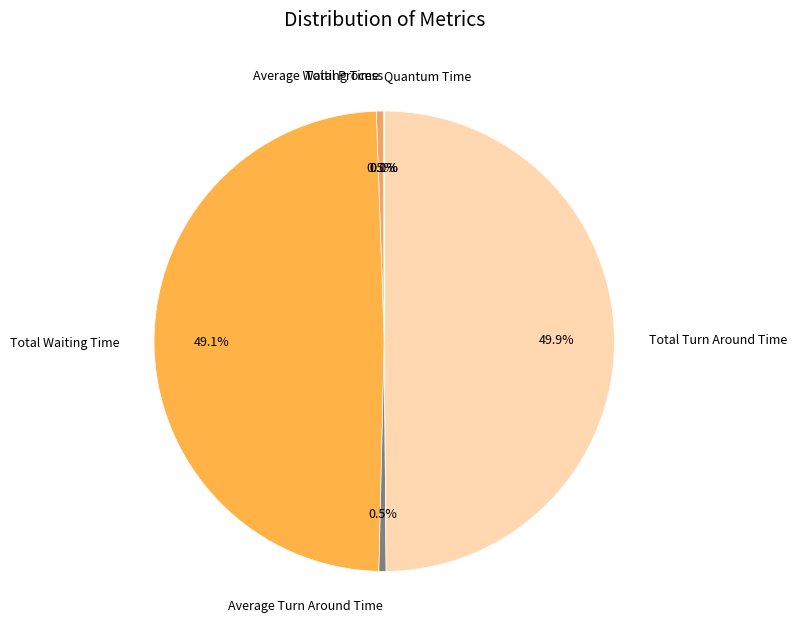

Combined, do Average Waiting Time and Total Turn Around Time account for over 50%?

Yes